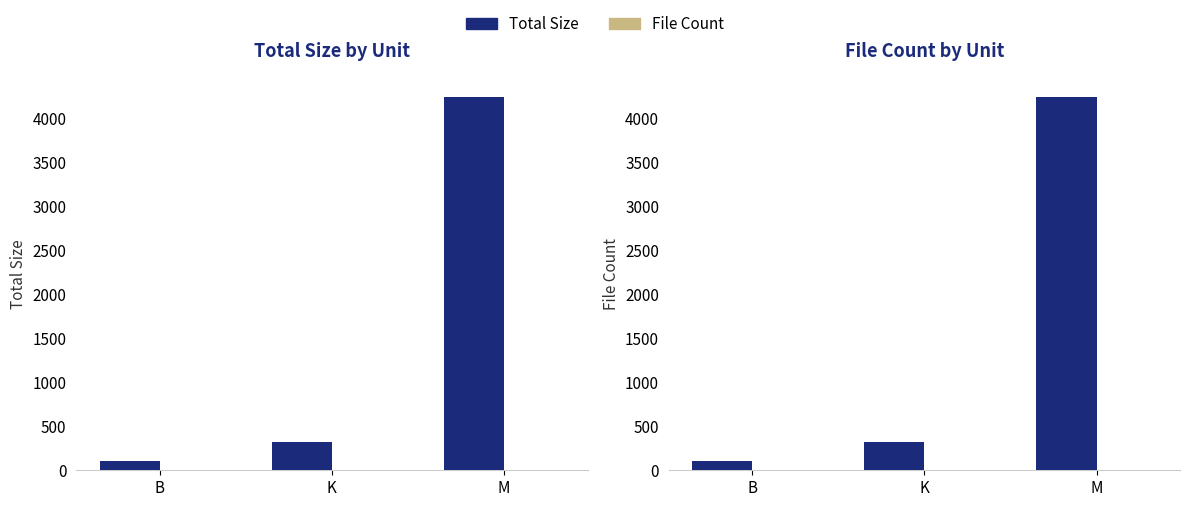

What is the difference between the maximum and minimum values in the File Count series?

4.0